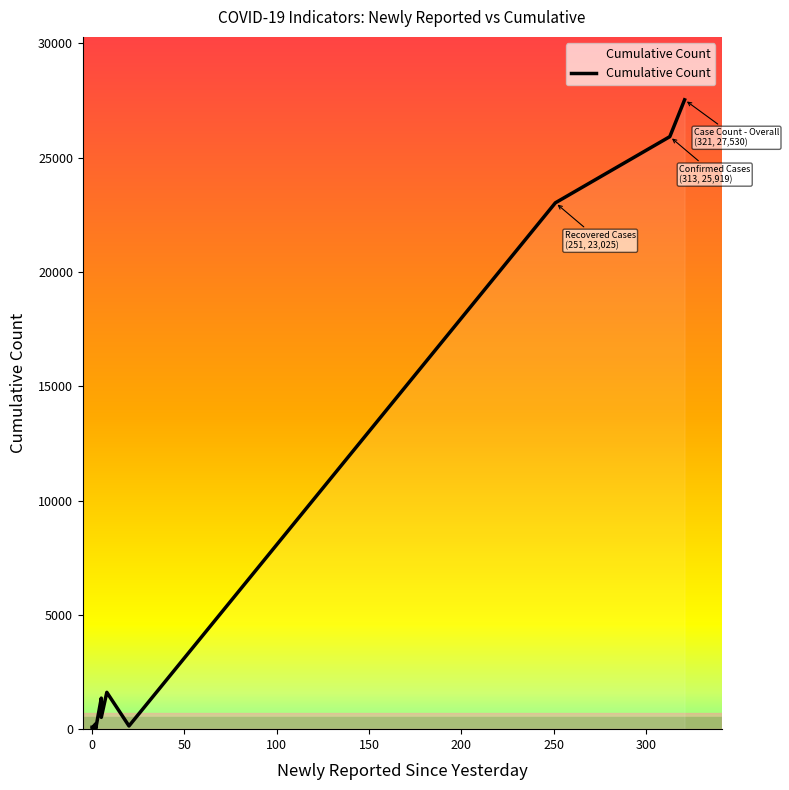

What is the difference between the second highest and minimum values?

25893